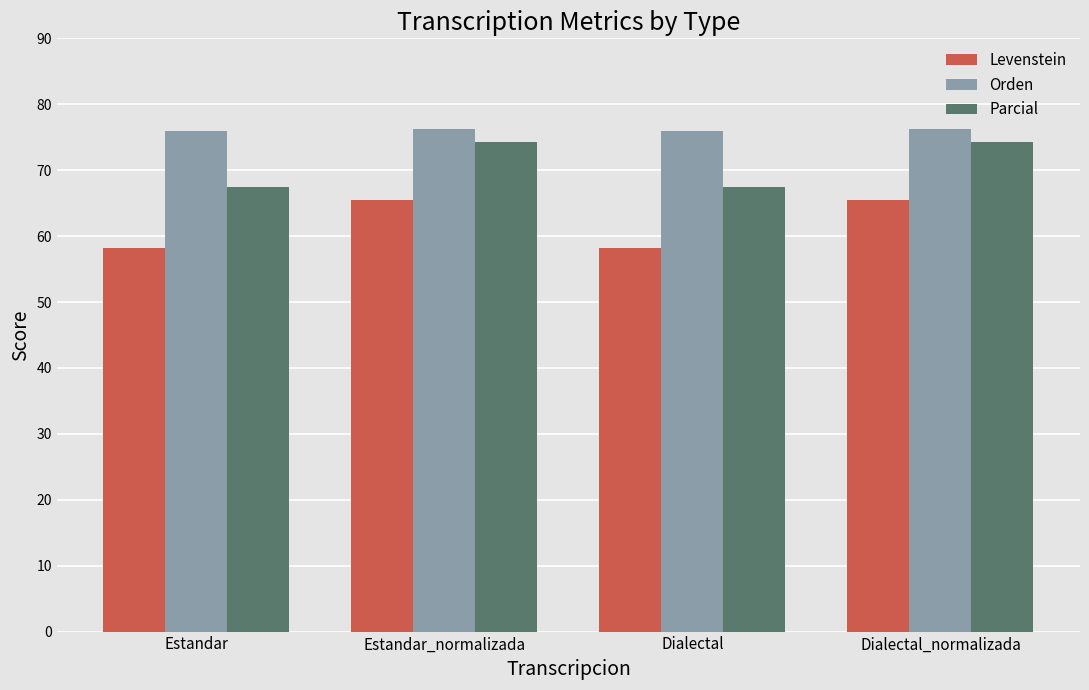

The Levenstein series shows 101.1 at Dialectal_normalizada. True or false?

False